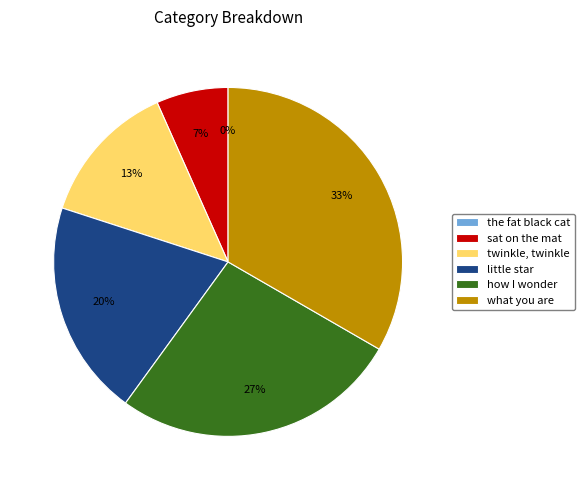

Is the sum of little star and sat on the mat greater than half?

No